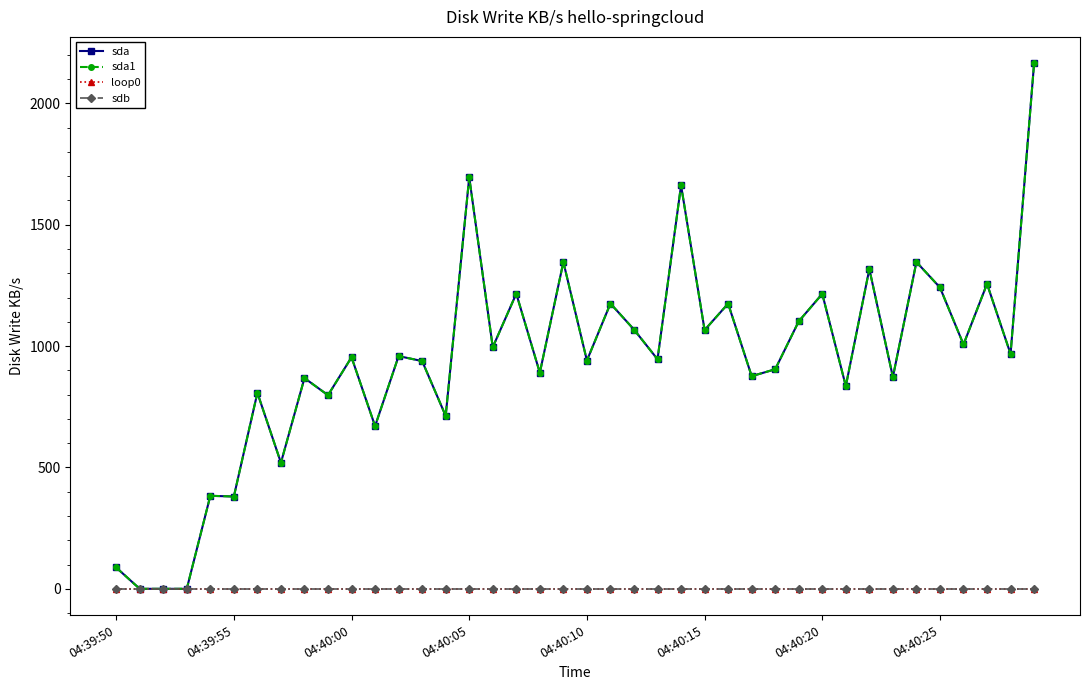

Is this an area chart (filled region under the line)?

No